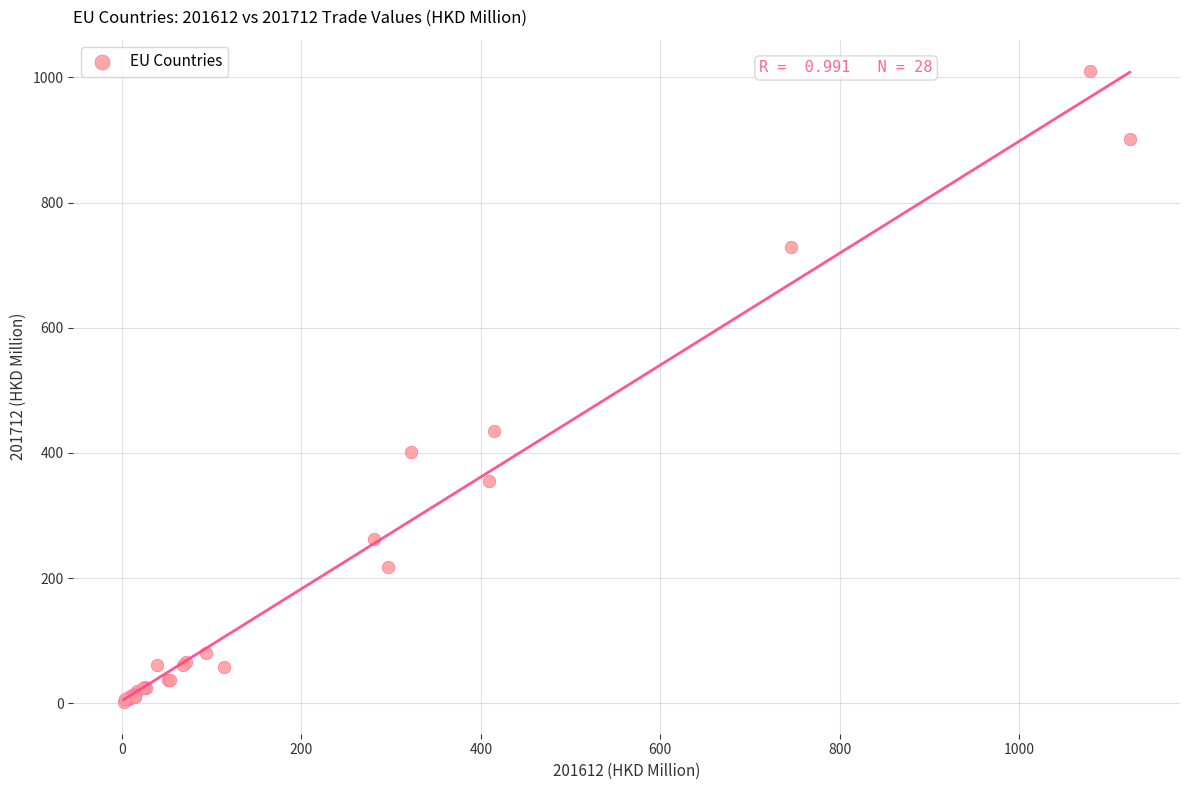

What Y value in the scatter plot is closest to 505?

434.4